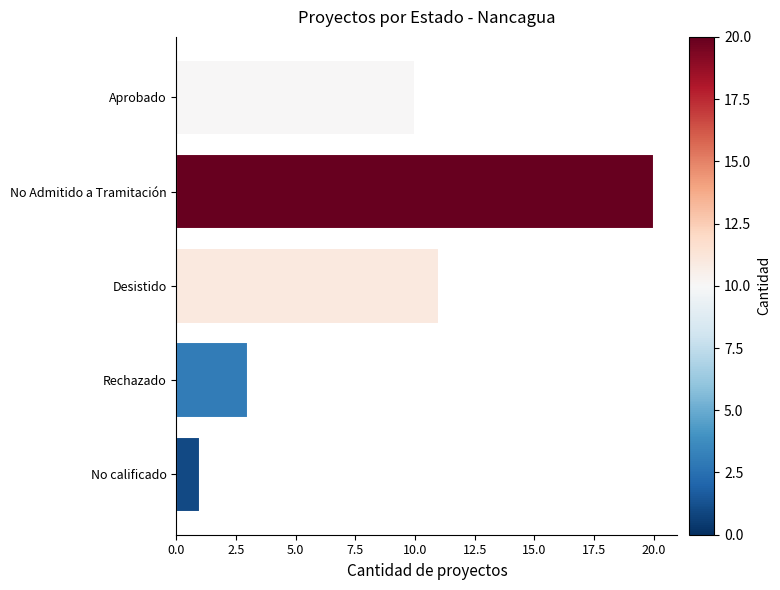

Which label corresponds to the largest value in the chart?

No Admitido a Tramitación